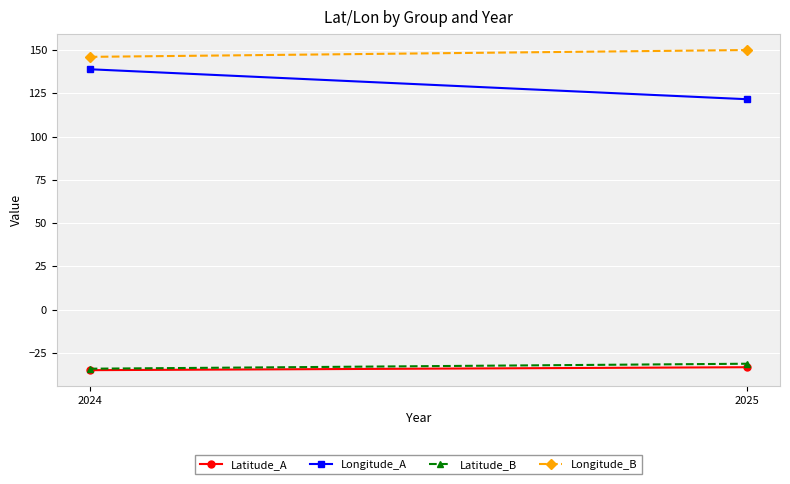

Reading left to right, list all the values displayed in this chart.

Latitude_A: 2024=-35.0	2025=-33.3
Longitude_A: 2024=138.9	2025=121.6
Latitude_B: 2024=-34.2	2025=-31.3
Longitude_B: 2024=146.1	2025=150.0